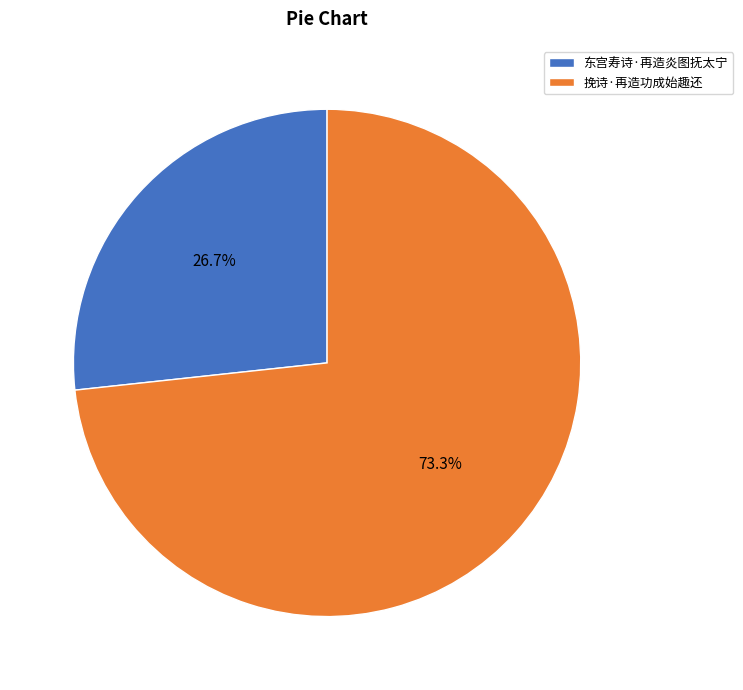

Approximately how many times larger is the value at 挽诗·再造功成始趣还 compared to 东宫寿诗·再造炎图抚太宁?

2.7